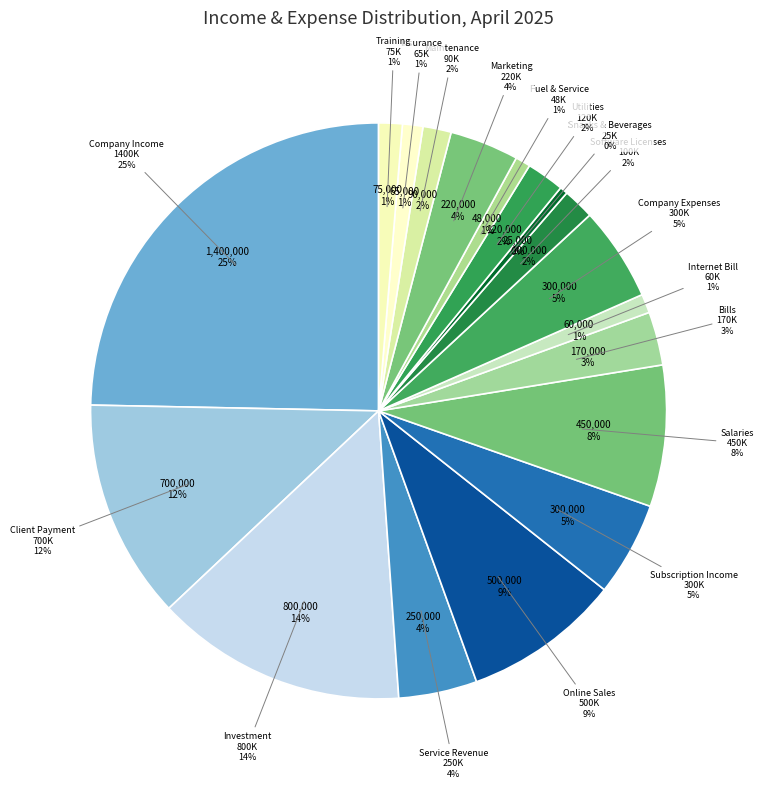

Does Company Income account for over 50% of the chart?

No